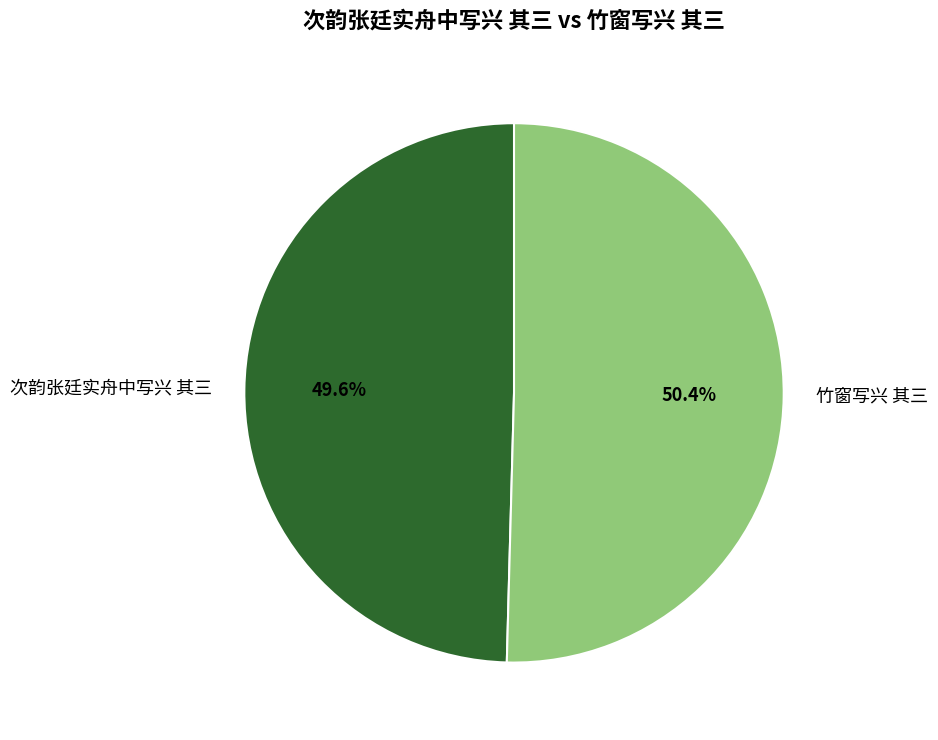

Count the number of slices in the pie.

2